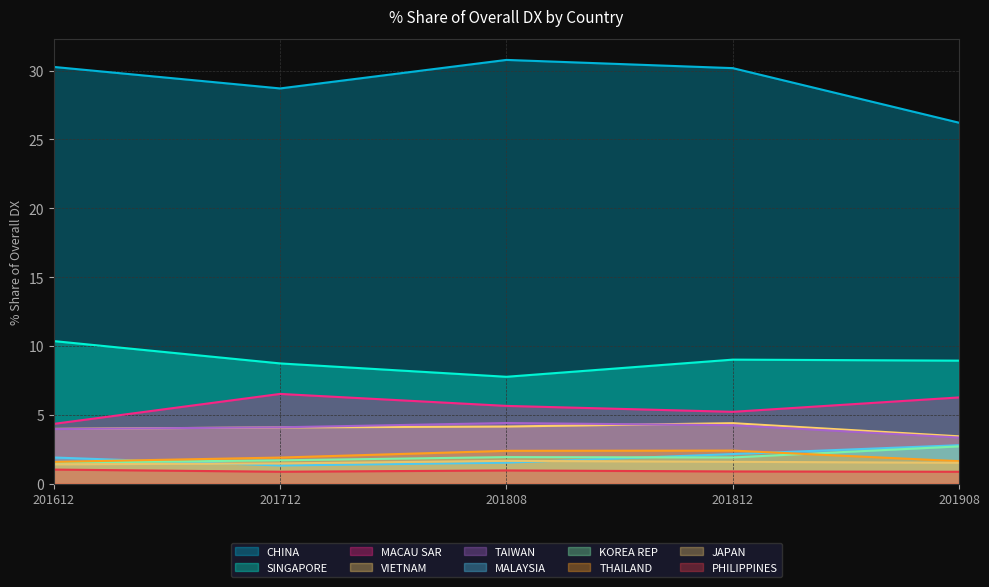

The 201612_% Share series shows 0.5 at MALAYSIA. True or false?

False